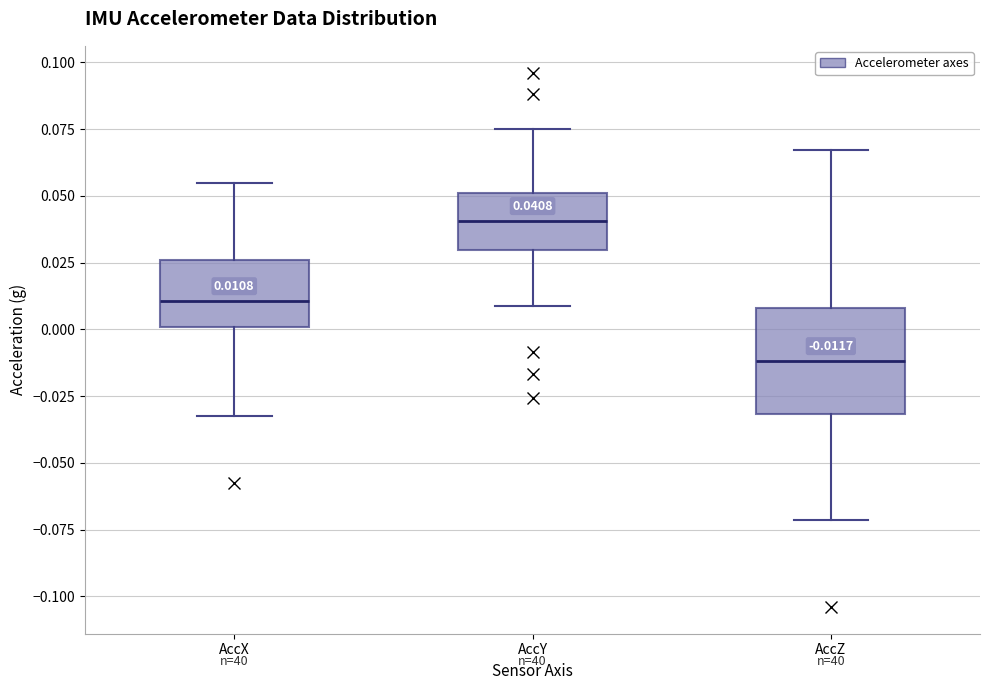

Which box's median line is the highest?

AccY